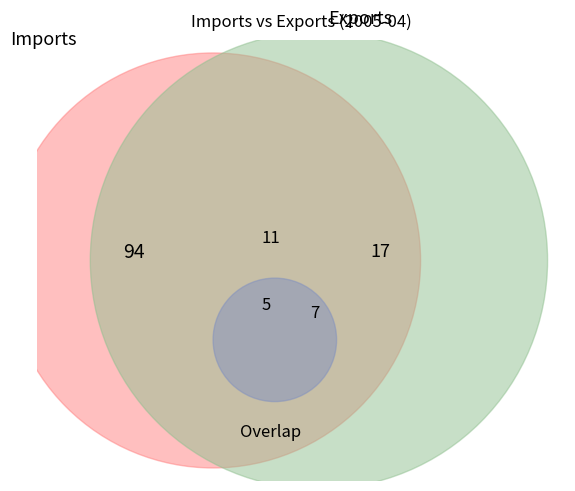

Does any single category account for the majority?

Yes